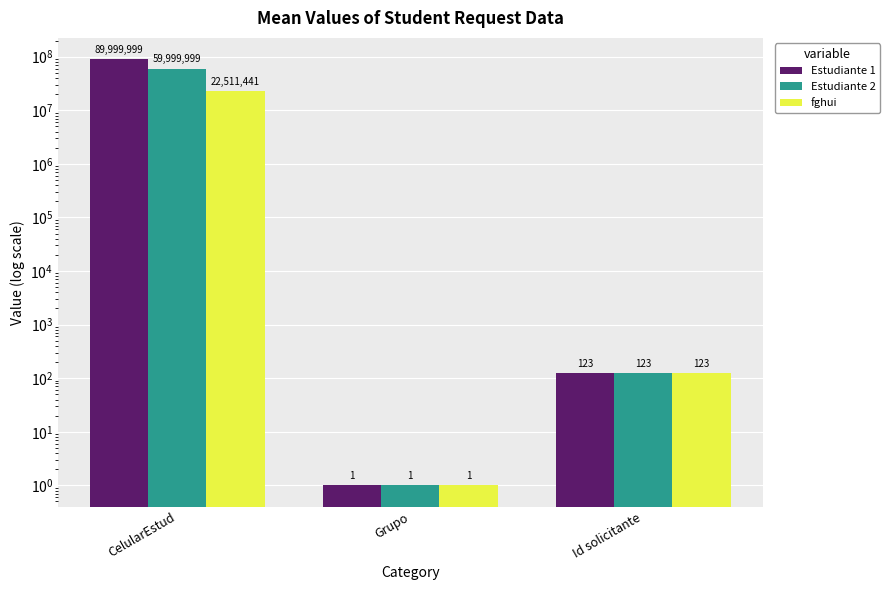

How many data points in Estudiante 2 are above 123?

1